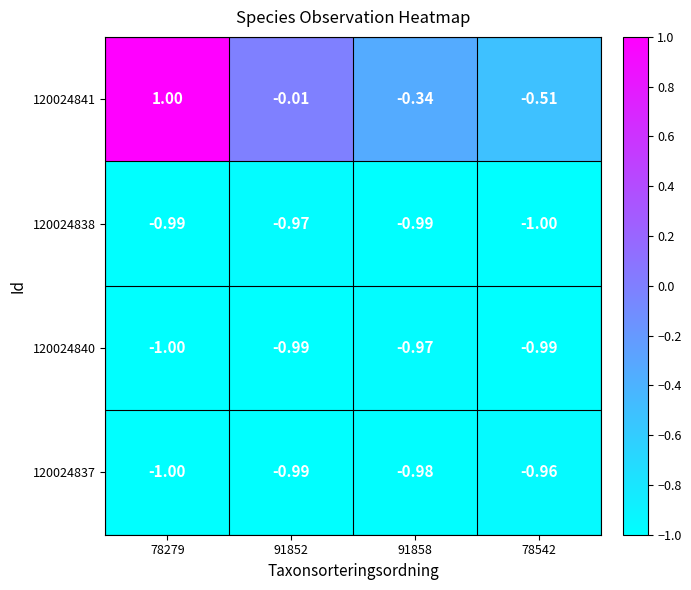

Is the value of 120024841 at 91852 greater than the value of 120024838 at 78279?

Yes